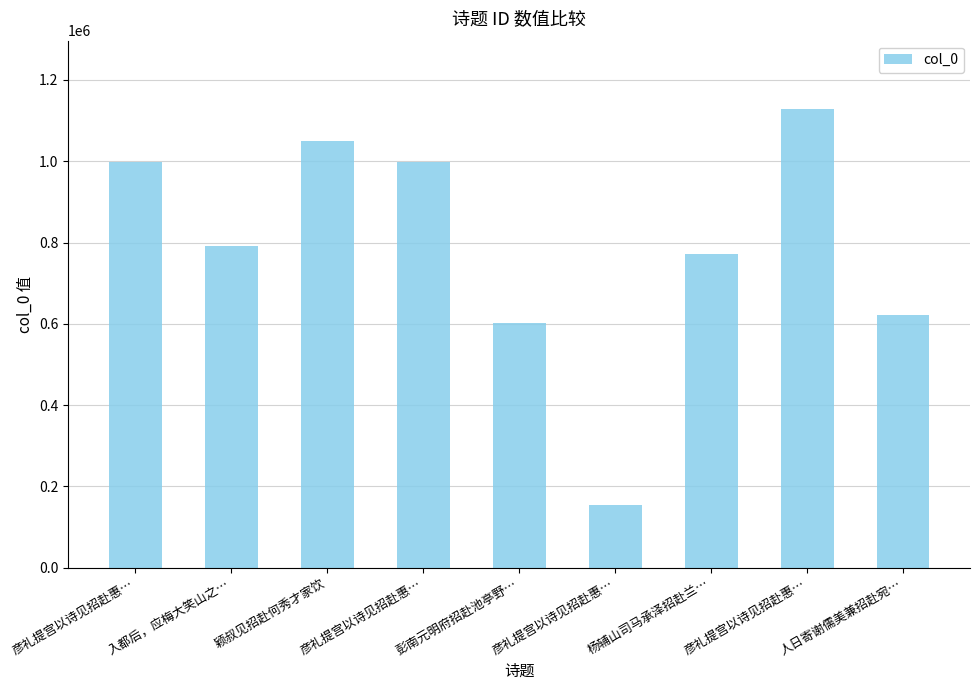

Which has a higher value, 入都后，应梅大笑山之… or 彦礼提宫以诗见招赴惠…?

彦礼提宫以诗见招赴惠…